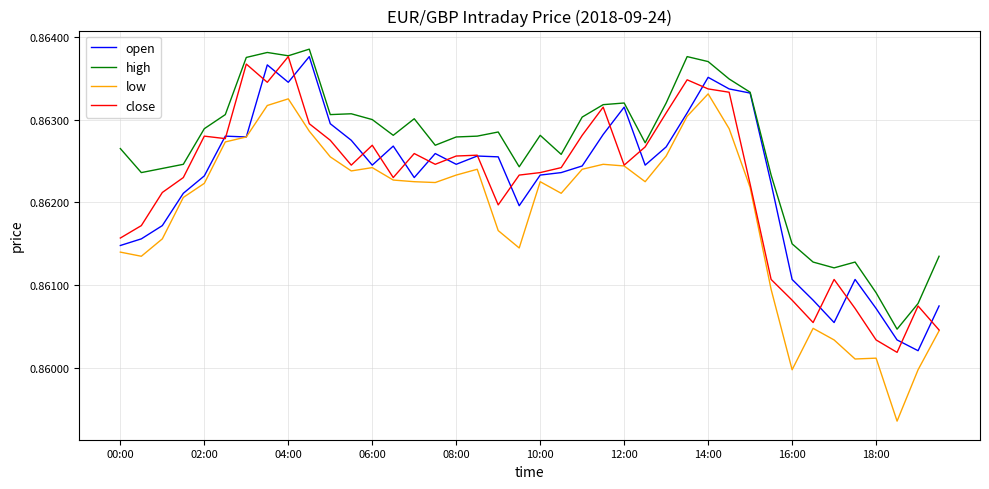

True or false: high and low intersect in this chart.

False